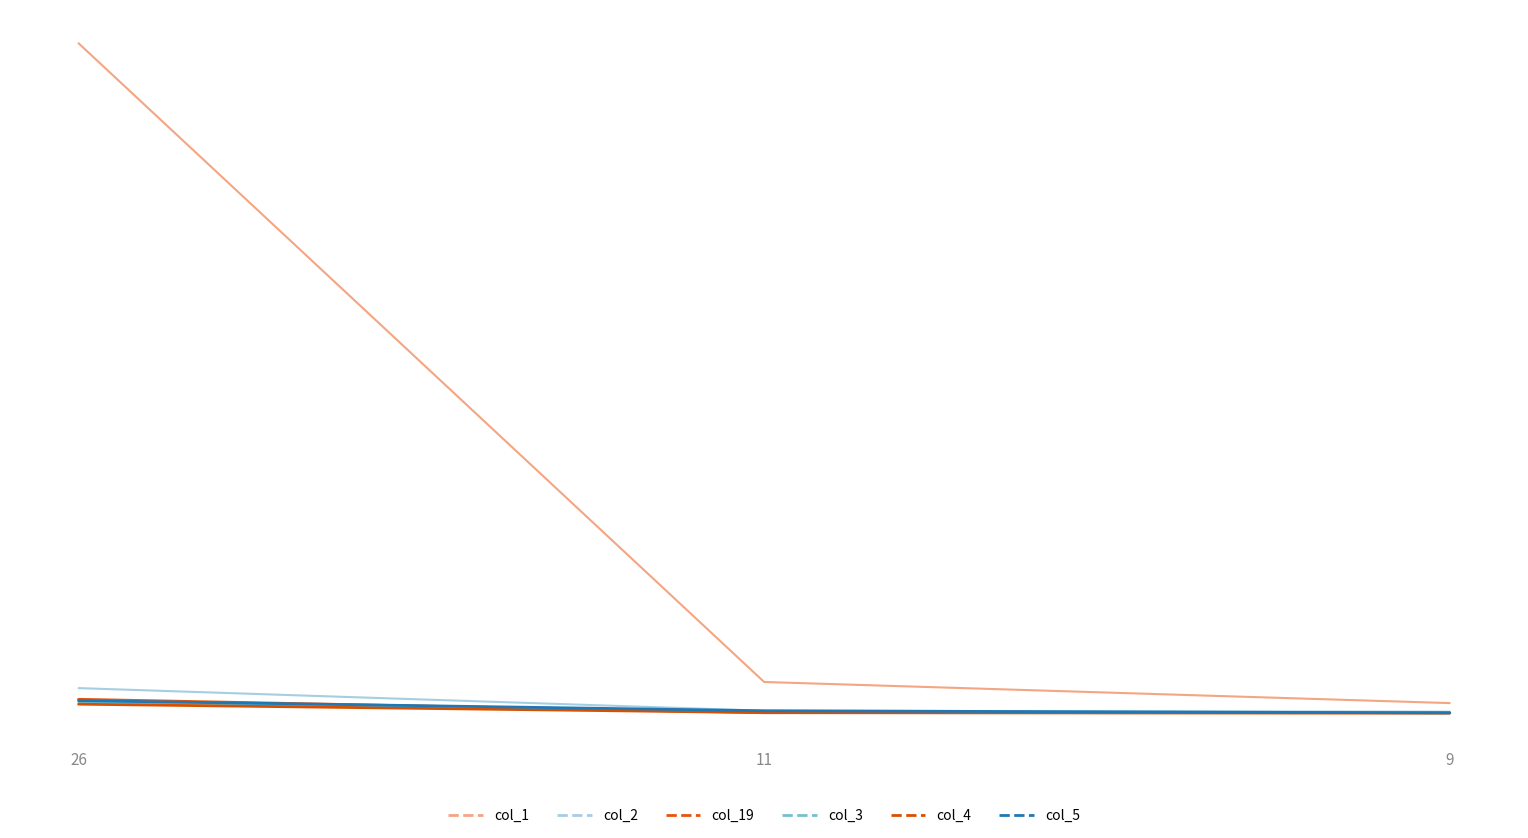

Reading left to right, transcribe all the data shown in this chart.

col_1: 26=4377	11=203	9=65
col_2: 26=163	11=15	9=9
col_19: 26=90	11=2	9=1
col_3: 26=71	11=6	9=1
col_4: 26=58	11=3	9=0
col_5: 26=81	11=15	9=1